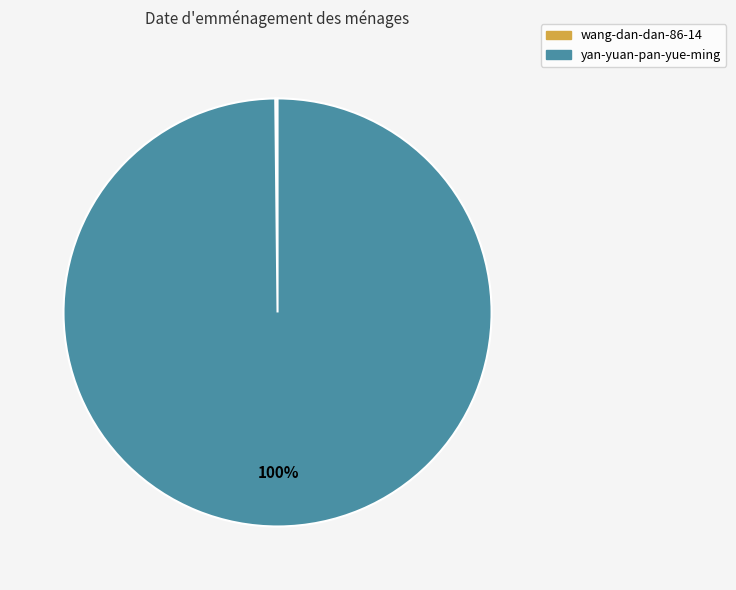

To the nearest percent, what percentage of the pie is yan-yuan-pan-yue-ming?

100%